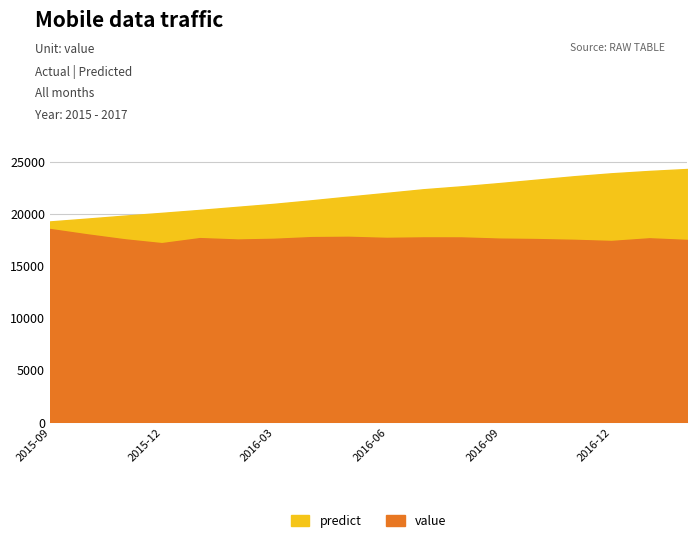

Reading left to right, list all the values displayed in this chart.

value: 2015-08-31=18550.0	2015-09-30=18040.4	2015-10-31=17556.5	2015-11-30=17190.5	2015-12-31=17673.5	2016-01-31=17538.7	2016-02-29=17604.7	2016-03-31=17768.8	2016-04-30=17796.9	2016-05-31=17696.0	2016-06-30=17740.9	2016-07-31=17738.9	2016-08-31=17624.3	2016-09-30=17583.1	2016-10-31=17508.1	2016-11-30=17399.4	2016-12-31=17654.2	2017-01-31=17497.2
predict: 2015-08-31=19276.8	2015-09-30=19547.8	2015-10-31=19837.7	2015-11-30=20100.6	2015-12-31=20383.6	2016-01-31=20684.0	2016-02-29=20962.4	2016-03-31=21308.5	2016-04-30=21662.3	2016-05-31=22018.3	2016-06-30=22367.8	2016-07-31=22649.6	2016-08-31=22962.2	2016-09-30=23287.5	2016-10-31=23621.6	2016-11-30=23899.8	2016-12-31=24127.3	2017-01-31=24315.6